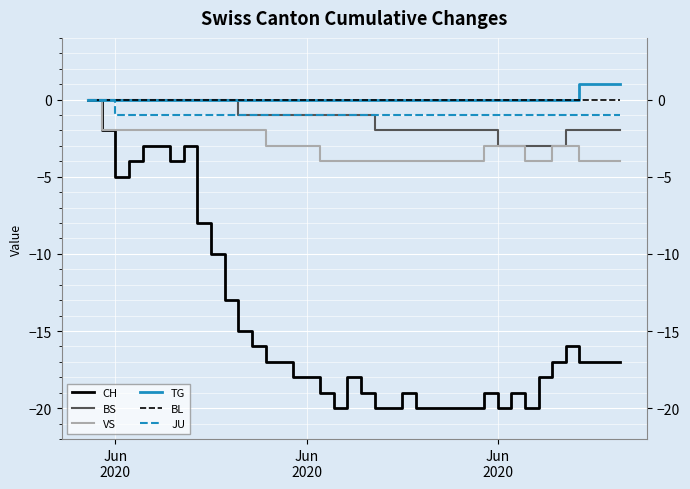

How many lines are shown in the chart?

6